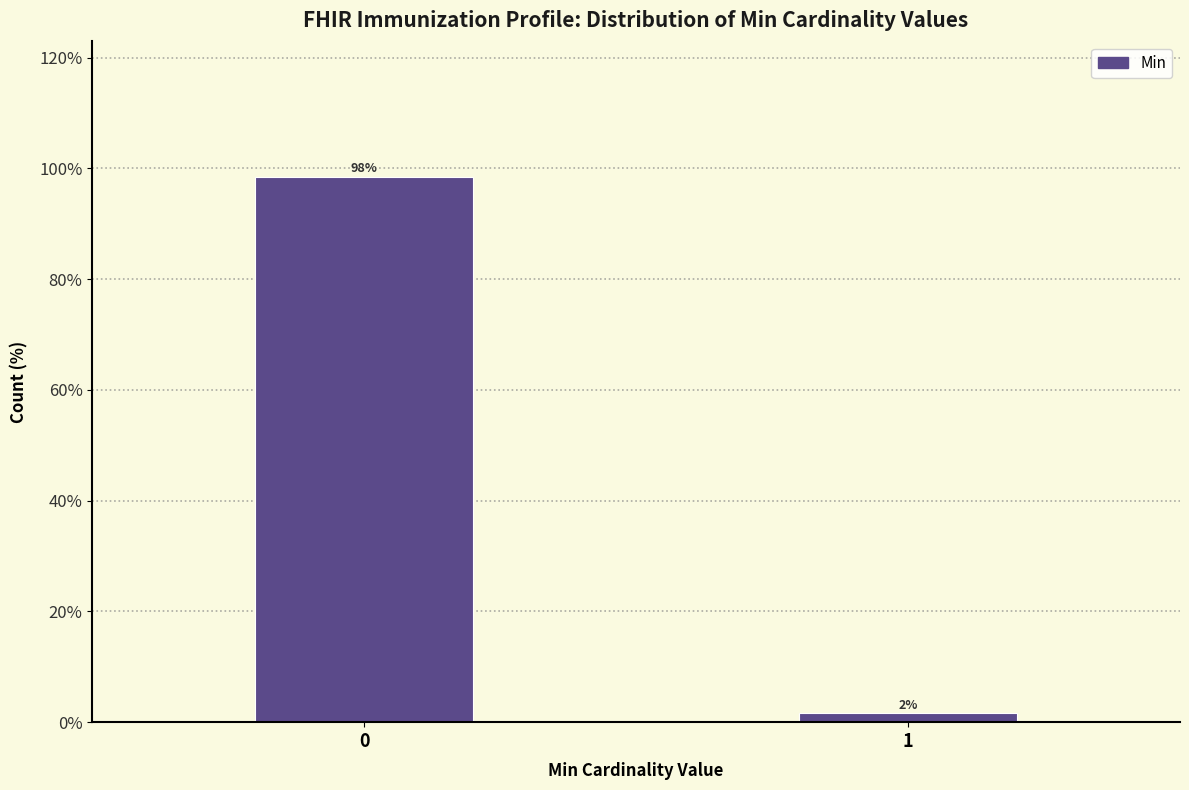

What is the value of the 1st bar from the left?

98.4